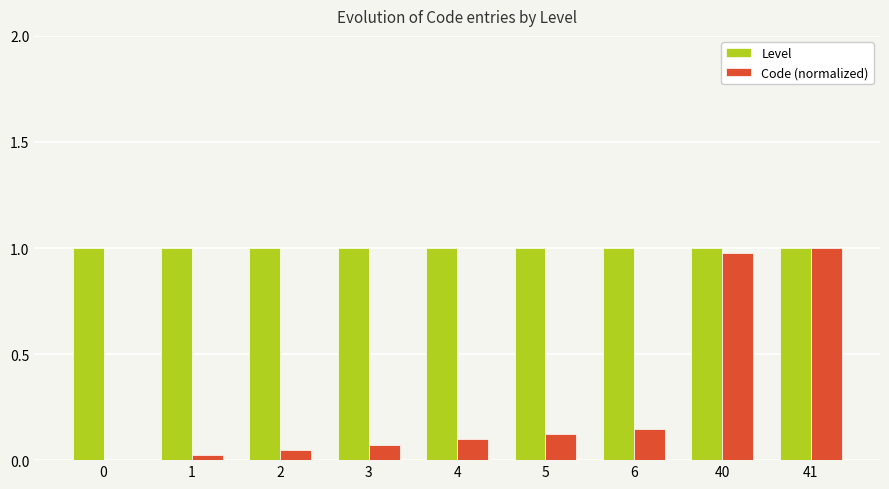

Is it true that Level equals 1.0 at 4?

True